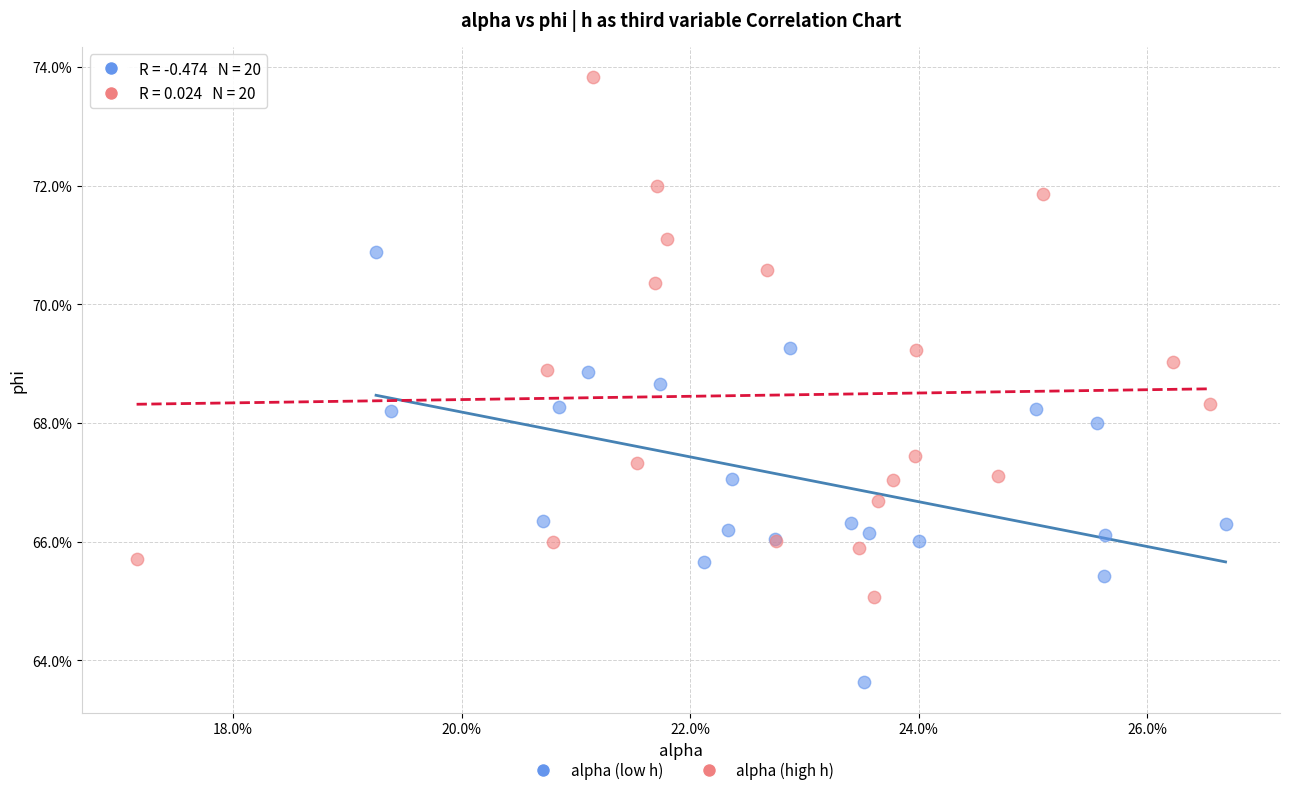

Which series reaches the maximum Y coordinate?

alpha (high h)